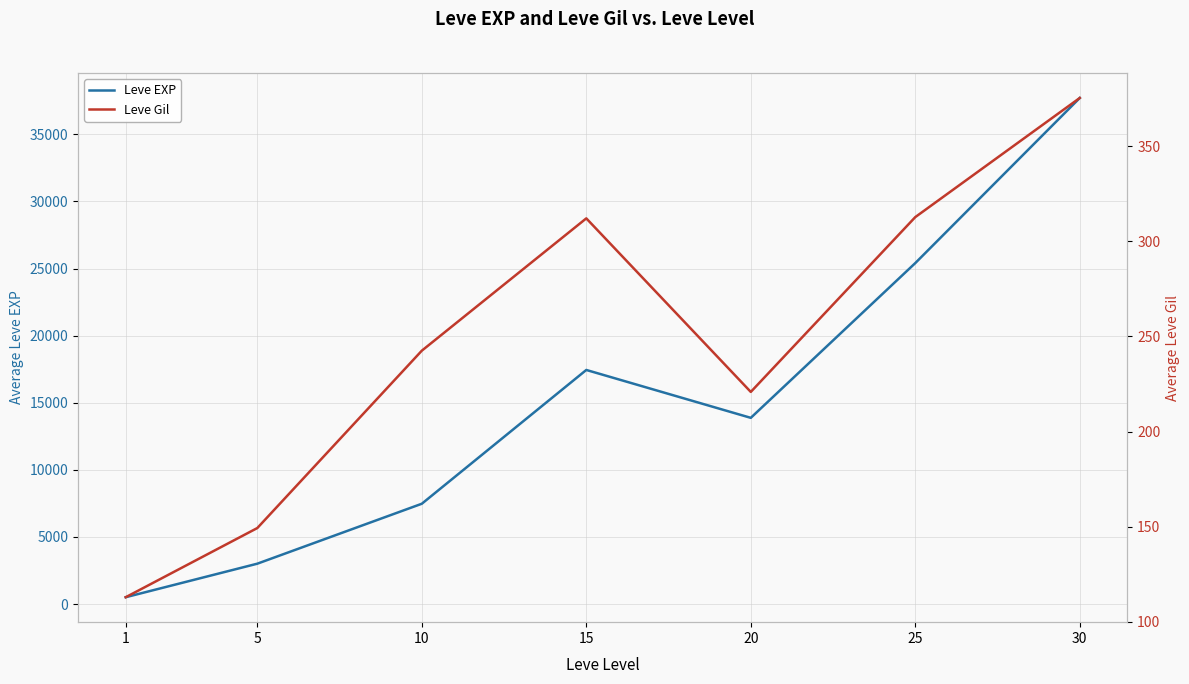

What is the smallest value displayed?

113.0